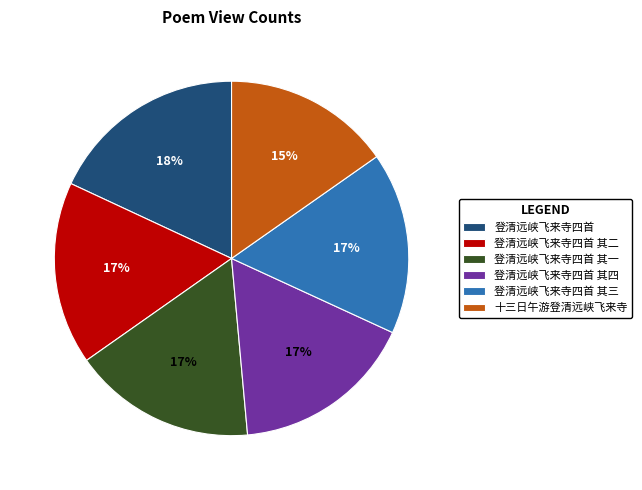

Which slice is the largest?

登清远峡飞来寺四首